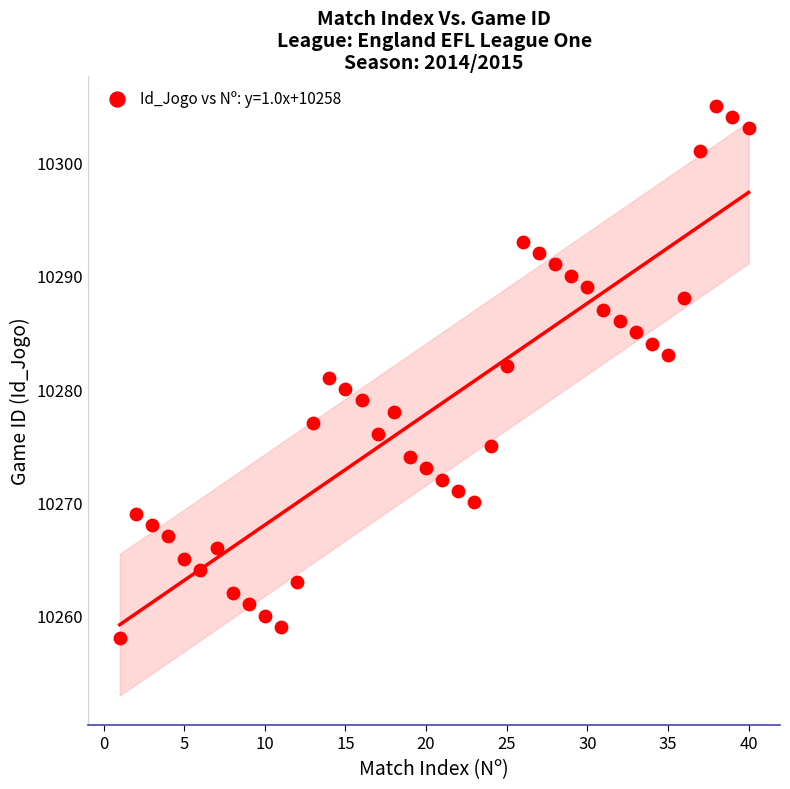

What is the range of X values (max minus min)?

39